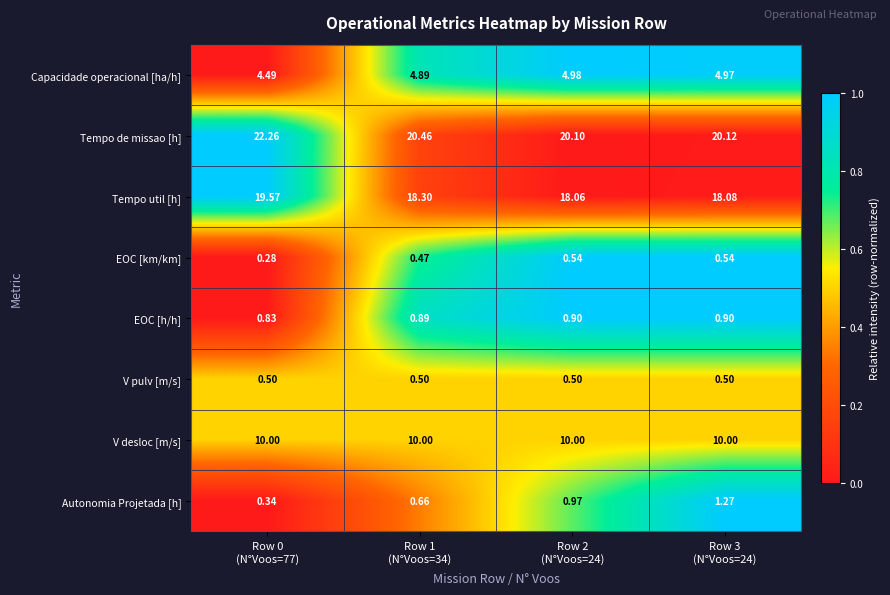

Which series has the largest range (max minus min)?

Tempo de missao [h]